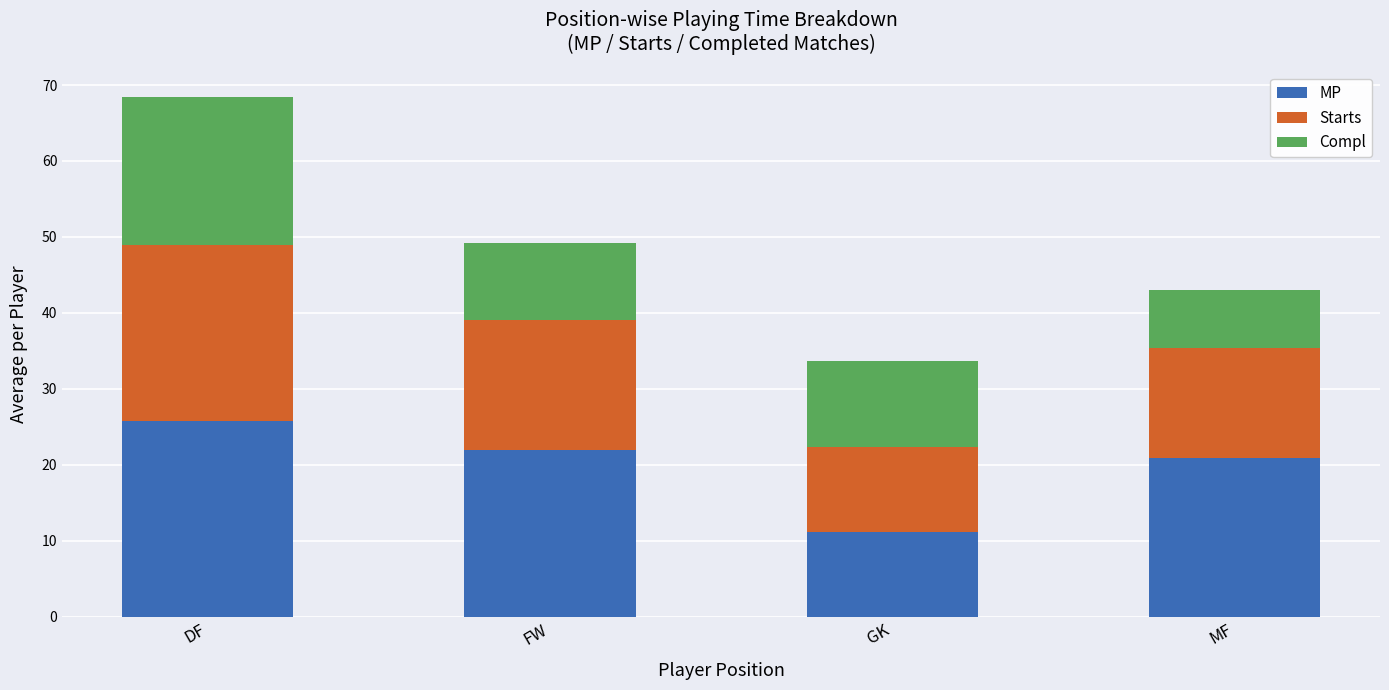

Is it true that MP equals 22.0 at FW?

True